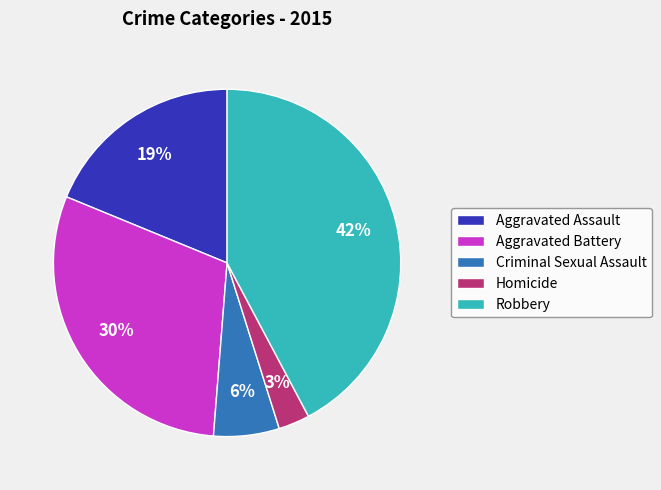

Is there any slice that represents more than half of the pie?

No